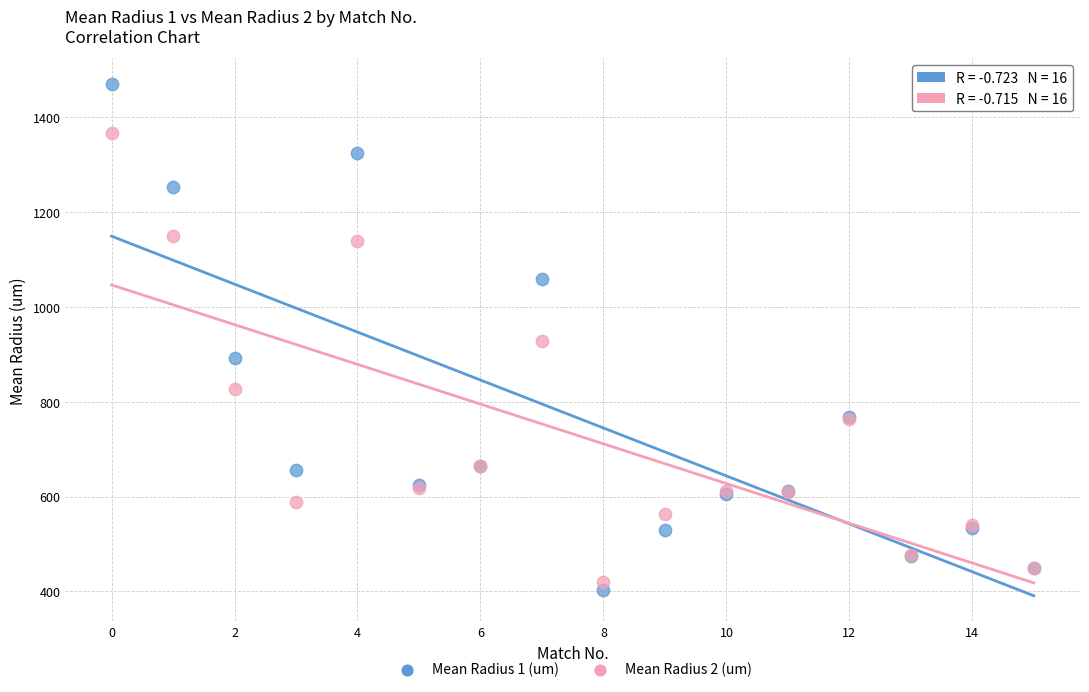

Which series contains the highest Y value?

Mean Radius 1 (um)